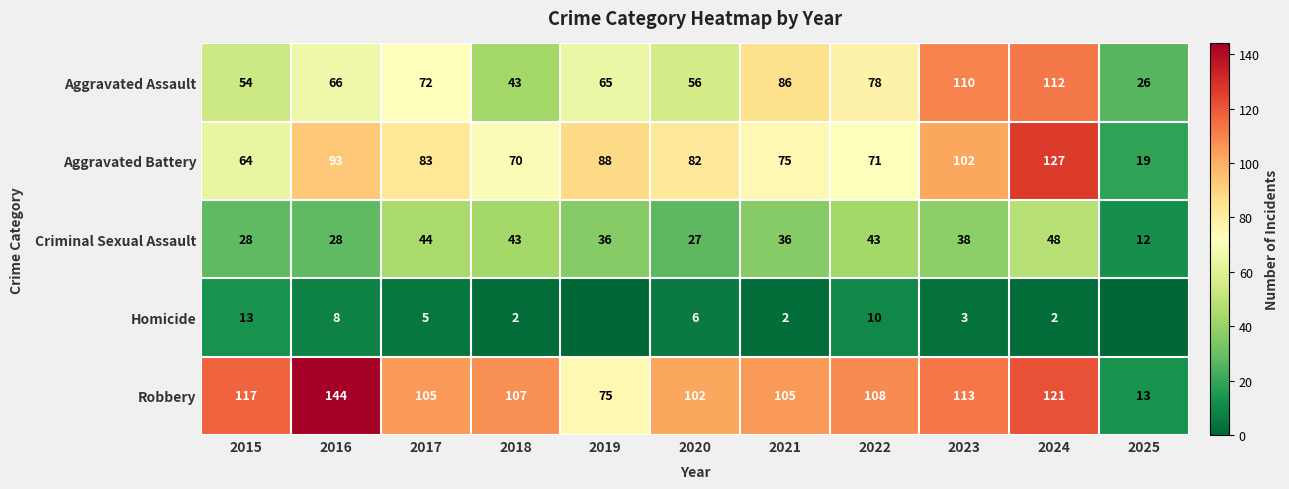

What is the approximate value of Aggravated Battery at 2023, to the nearest 10?

100